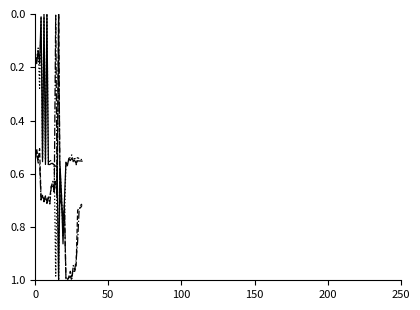

How many lines are shown in the chart?

4